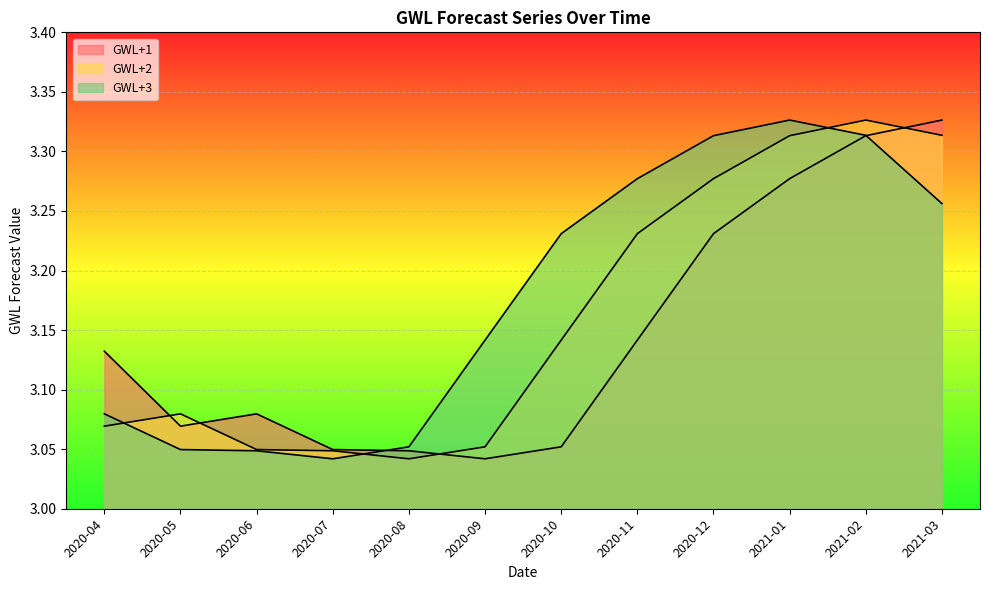

The value of GWL+3 at 2021-03 is 5.2. True or false?

False